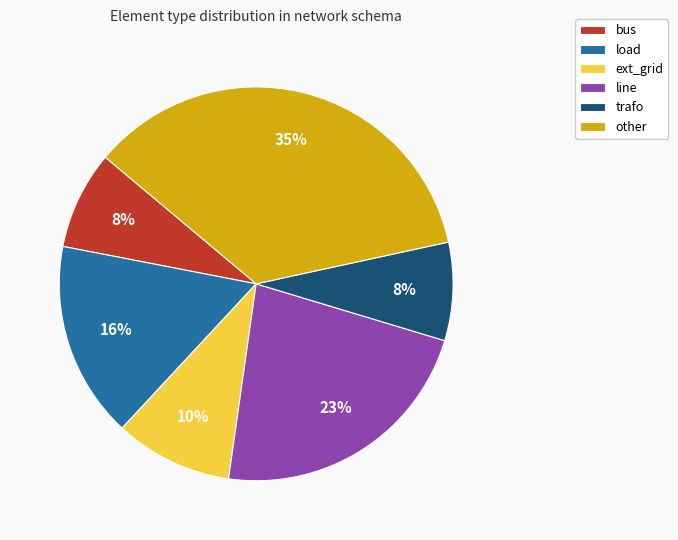

Which category has the biggest portion of the pie?

other